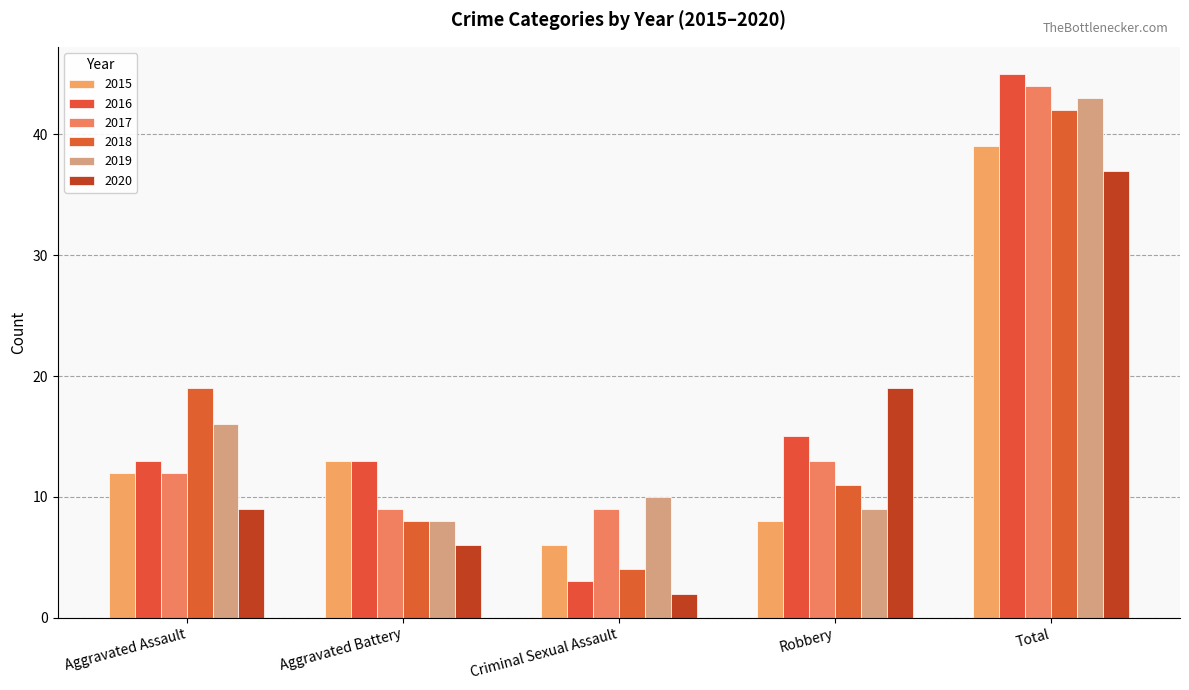

What are all the series names shown in the legend?

2015, 2016, 2017, 2018, 2019, 2020